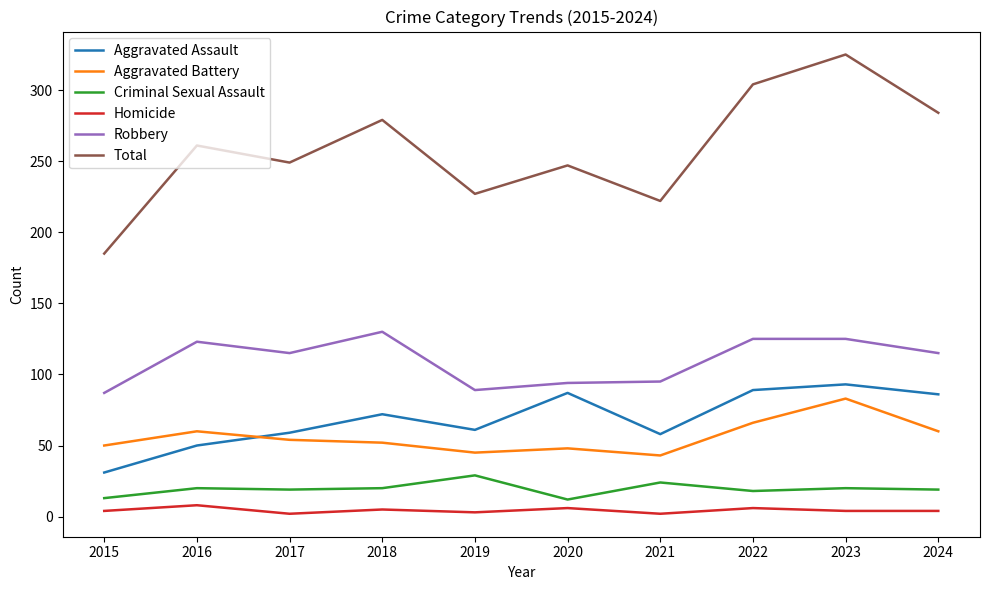

What is the sum of all Aggravated Assault values?

686